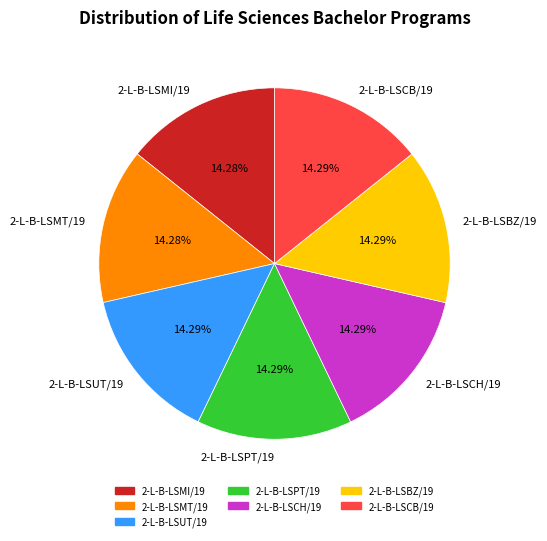

Does 2-L-B-LSCB/19 account for over 50% of the chart?

No